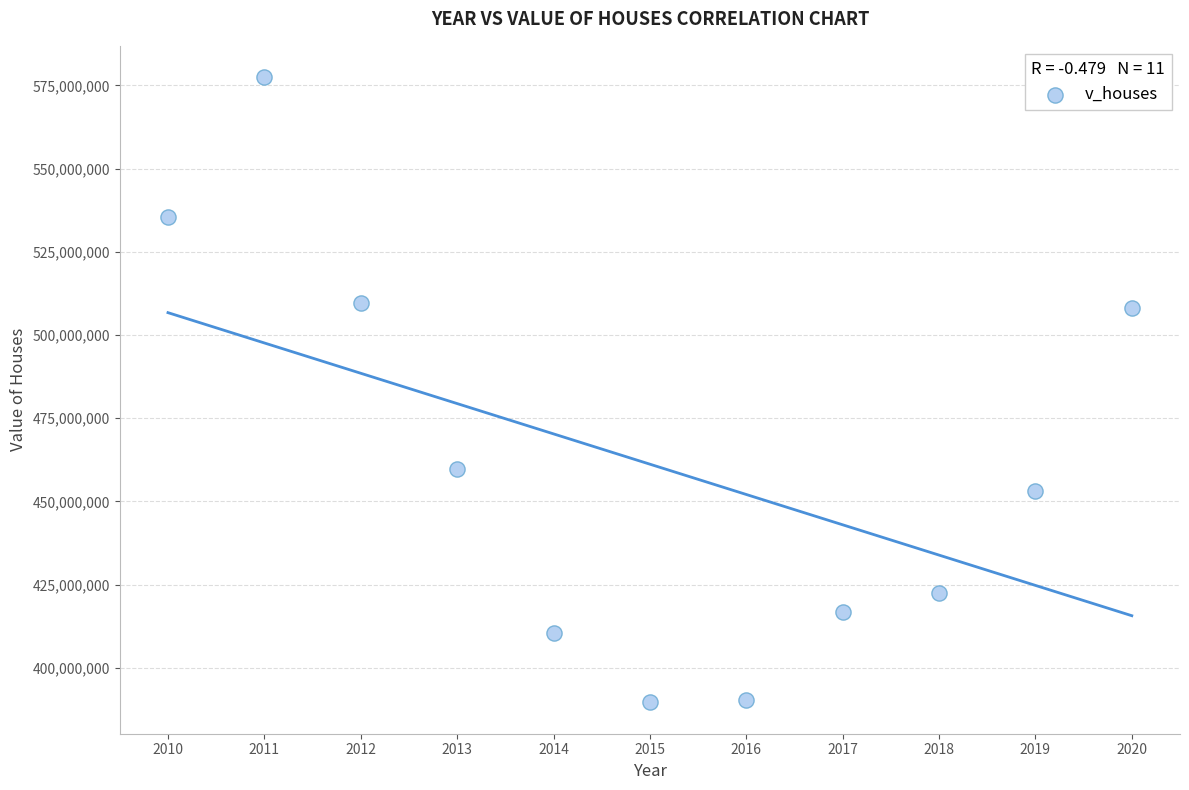

What is the average Y value?

461182182